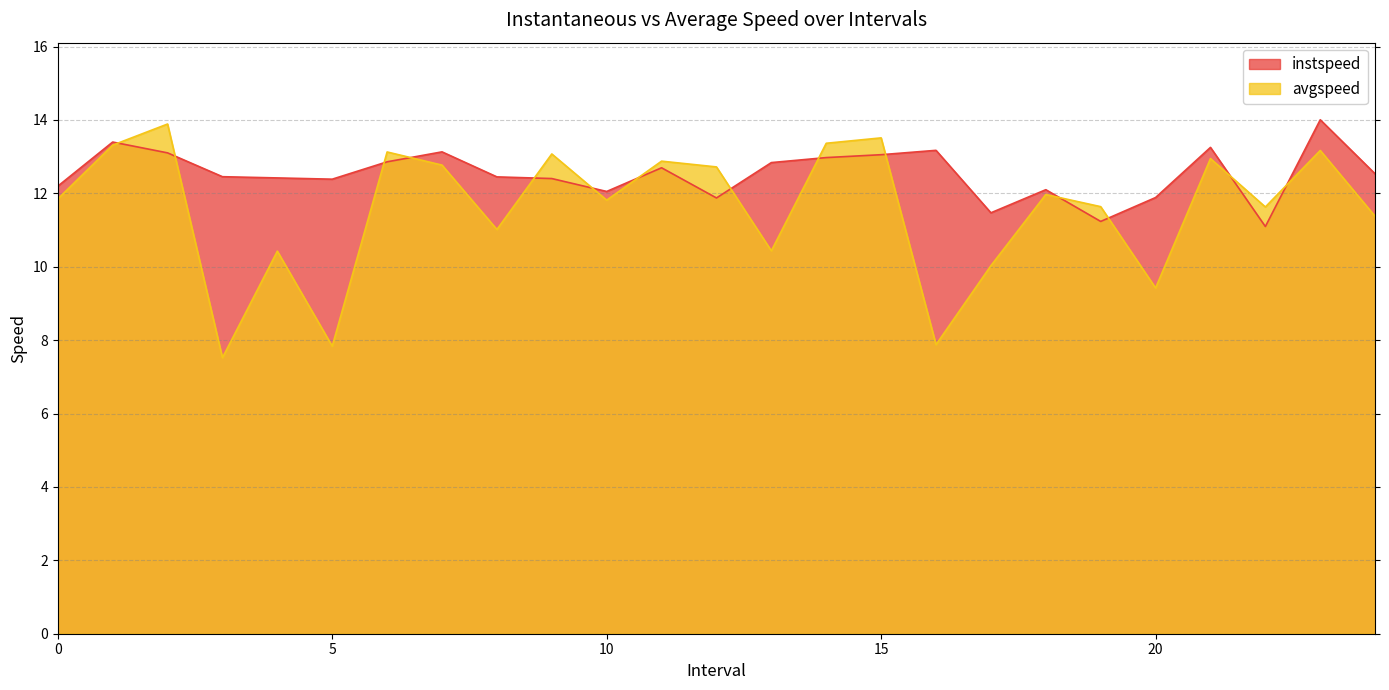

Between which two adjacent categories do avgspeed and instspeed first intersect?

1.0 and 2.0